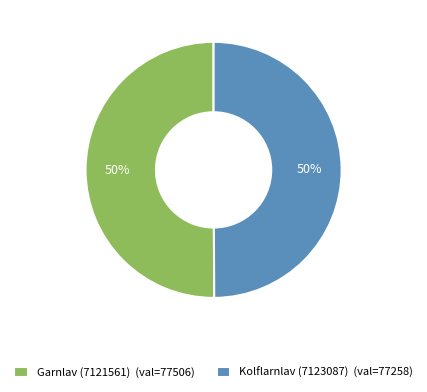

Is the sum of Garnlav (7121561) (val=77506) and Kolflarnlav (7123087) (val=77258) greater than half?

Yes